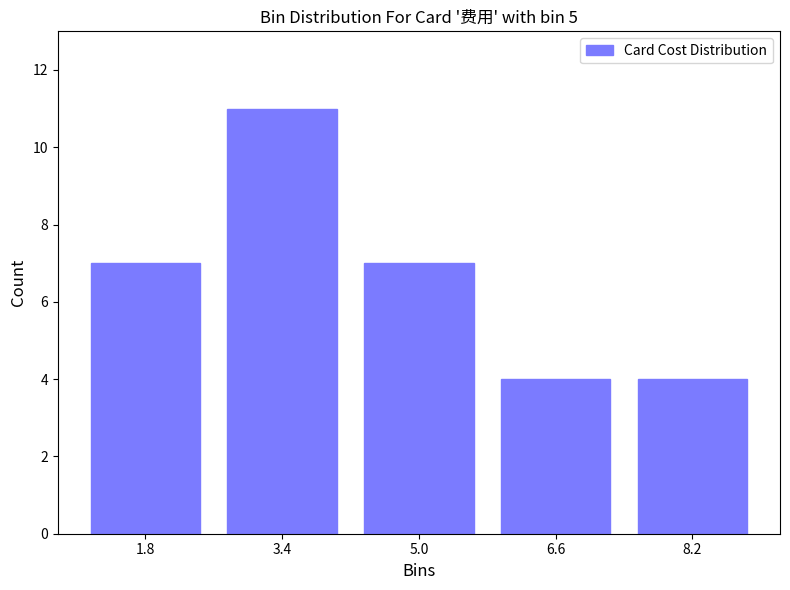

Which range on the x-axis has the tallest bar?

2.6 to 4.2